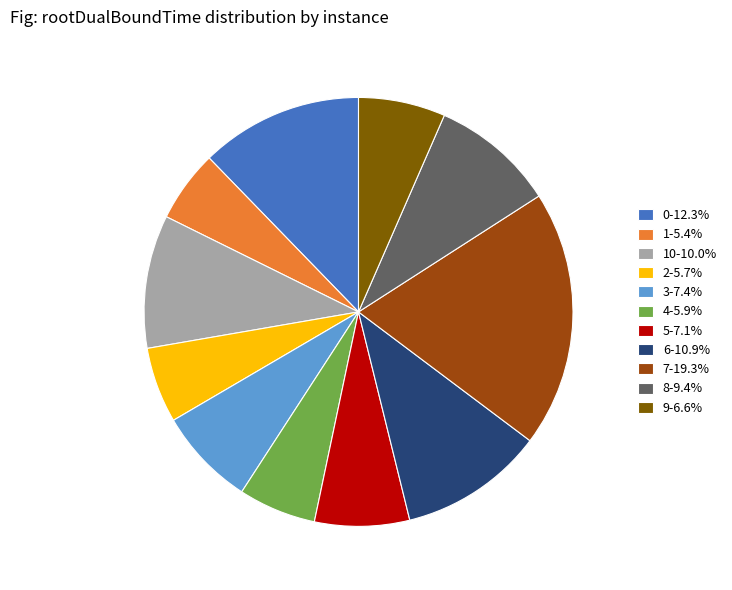

Do 2-5.7% and 4-5.9% together represent more than half of the pie?

No